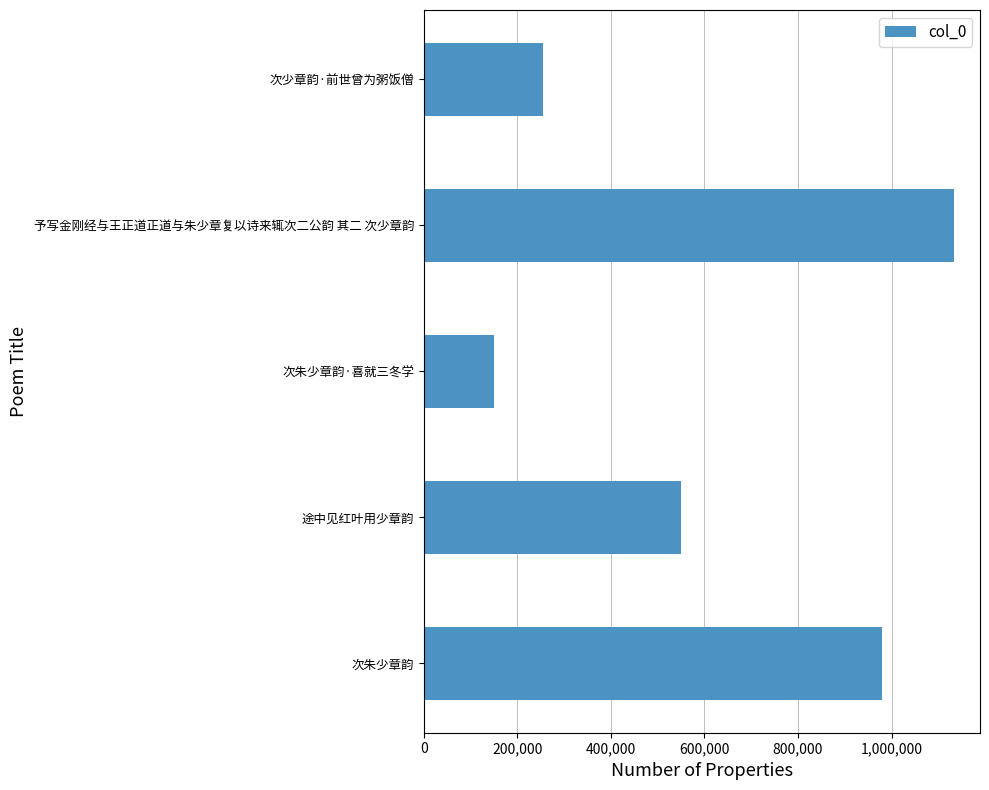

What is the minimum value shown in the chart?

149431